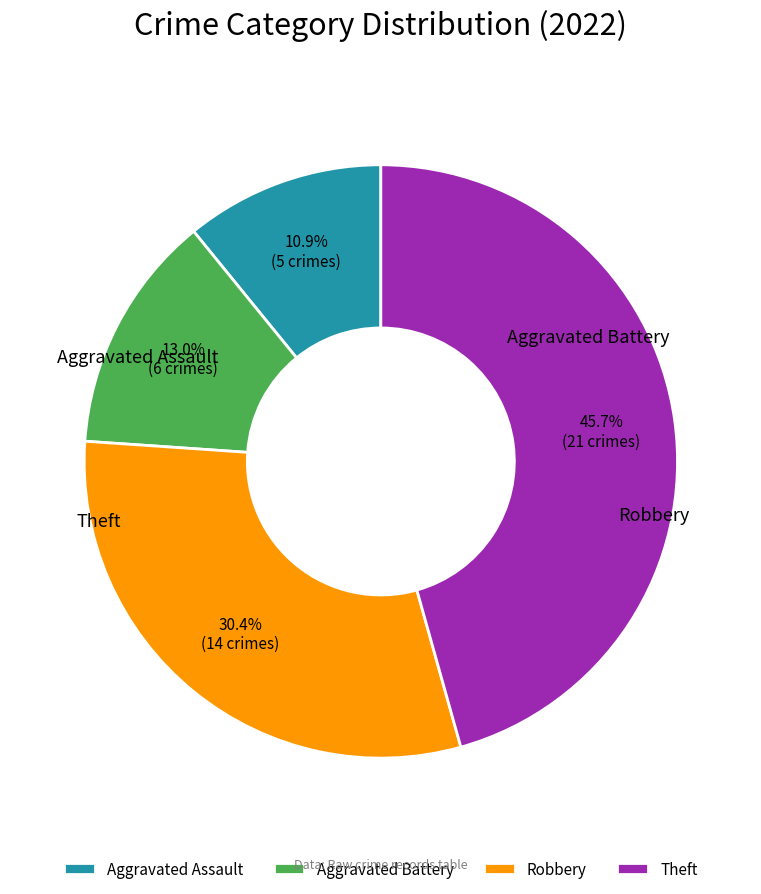

What percentage is the Aggravated Assault slice, to the nearest percent?

11%